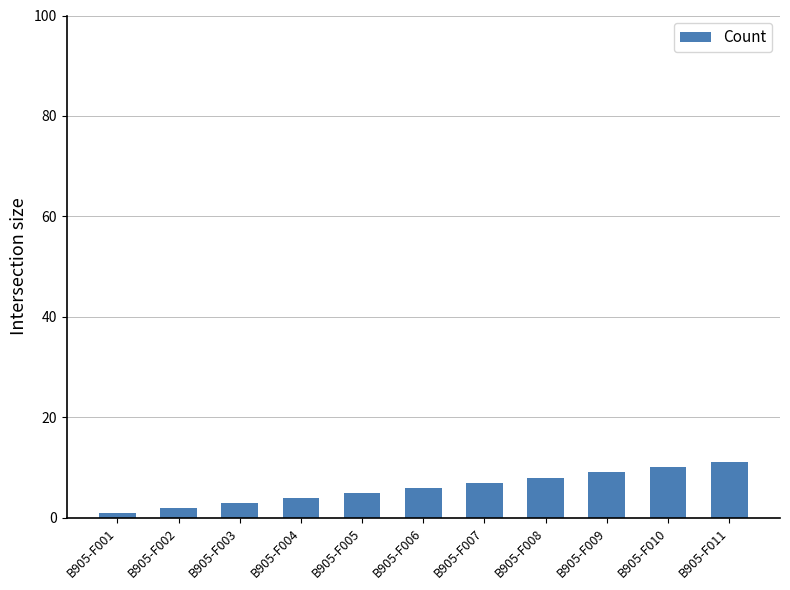

What is the difference between the maximum and minimum values?

10